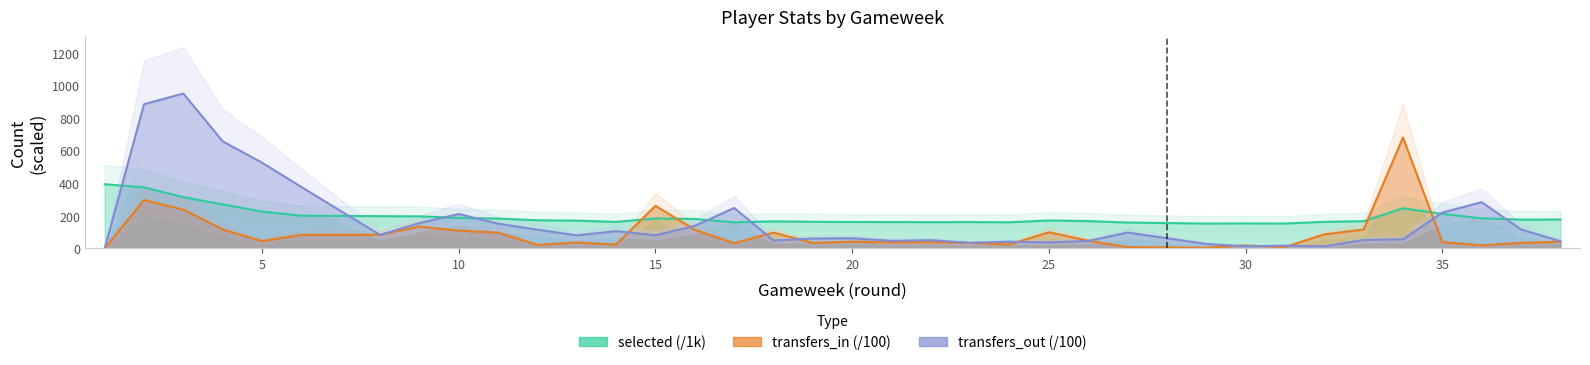

What is the value of the selected point at the 8th from the left?

196.7